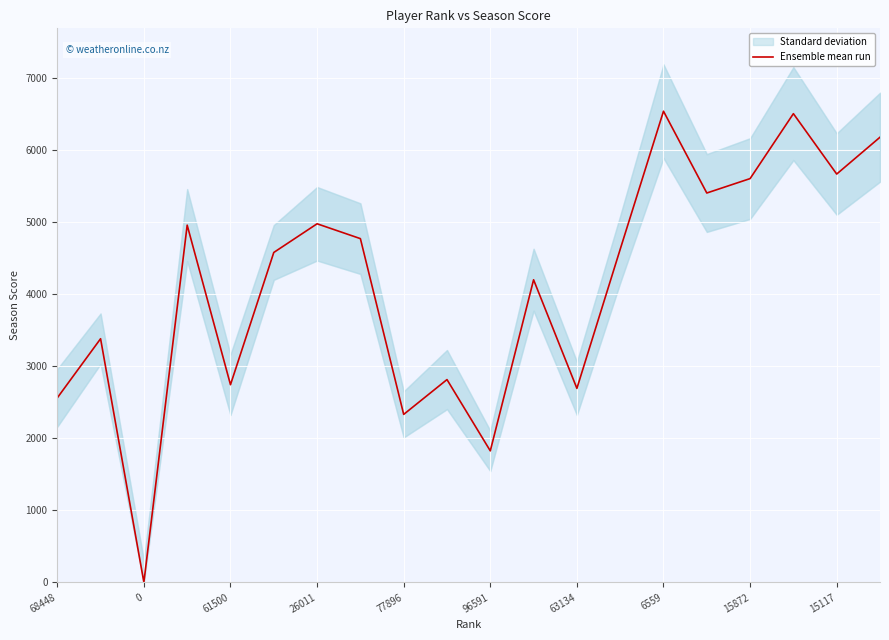

The chart shows a value of 2164 at 19. True or false?

False